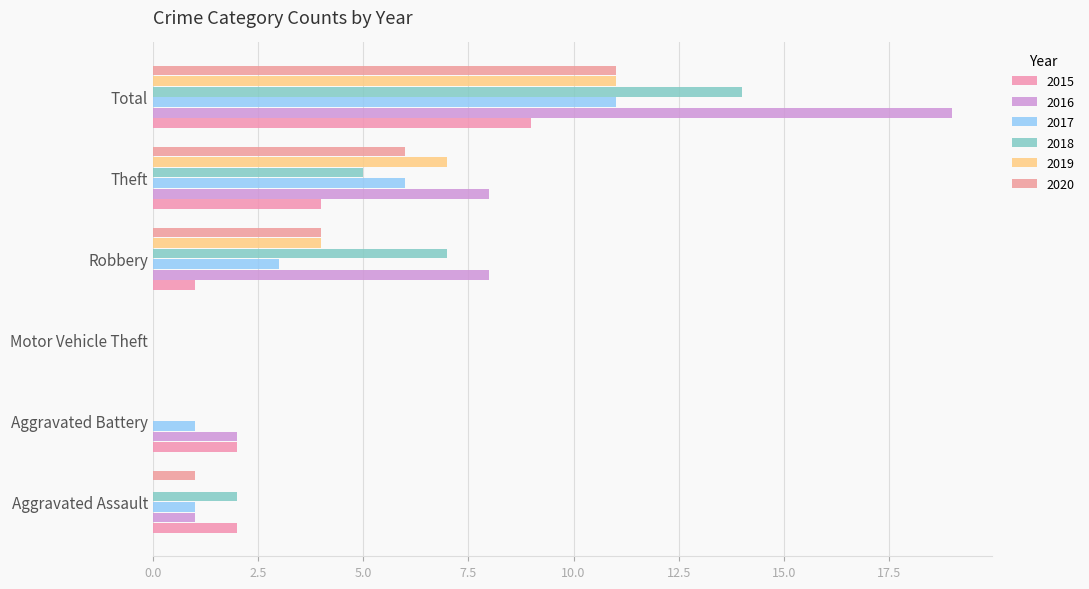

How many distinct data groups are displayed?

6